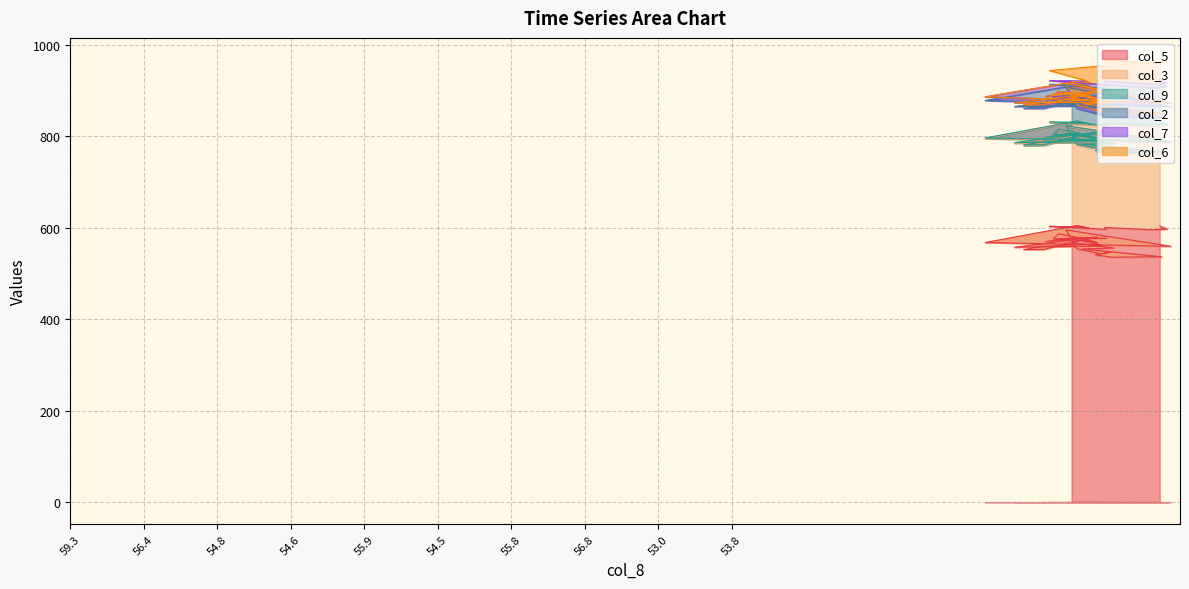

Reading left to right, what are all the values shown in this chart?

col_5: 0=603.5	1=596.8	2=595.2	3=600.2	4=596.1	5=602.7	6=600.8	7=598.0	8=604.6	9=567.3	10=559.2	11=594.9	12=567.8	13=579.7	14=569.3	15=576.9	16=567.6	17=575.5	18=557.0	19=559.6	20=566.8	21=553.8	22=542.8	23=546.4	24=540.5	25=535.3	26=536.2	27=553.2	28=555.4	29=563.3	30=558.9	31=551.9	32=552.1	33=572.8	34=560.7	35=573.7	36=586.6	37=575.3	38=576.3	39=577.5
col_3: 0=226.4	1=227.7	2=226.8	3=226.6	4=226.5	5=226.5	6=227.1	7=226.9	8=226.8	9=227.0	10=227.2	11=226.1	12=226.9	13=226.8	14=226.8	15=227.0	16=226.1	17=226.8	18=227.2	19=226.7	20=226.9	21=226.7	22=227.7	23=227.2	24=226.3	25=227.5	26=227.7	27=227.1	28=226.7	29=226.6	30=226.5	31=227.1	32=227.1	33=226.8	34=226.9	35=227.0	36=227.4	37=226.7	38=227.1	39=226.8
col_9: 0=1.8	1=1.9	2=1.7	3=1.9	4=1.7	5=1.7	6=1.7	7=1.7	8=1.6	9=1.6	10=1.6	11=1.5	12=1.5	13=1.6	14=1.5	15=1.5	16=1.6	17=1.6	18=1.6	19=1.5	20=1.5	21=1.5	22=1.5	23=1.5	24=1.5	25=1.6	26=1.5	27=1.5	28=1.5	29=1.6	30=1.5	31=1.5	32=1.5	33=1.6	34=1.6	35=1.5	36=1.5	37=1.5	38=1.5	39=1.5
col_2: 0=83.6	1=82.1	2=81.8	3=83.7	4=79.8	5=82.2	6=82.8	7=81.7	8=78.5	9=81.8	10=76.6	11=84.3	12=78.1	13=82.2	14=81.3	15=81.2	16=78.5	17=78.5	18=78.8	19=78.2	20=80.8	21=78.1	22=74.5	23=78.2	24=81.4	25=76.3	26=76.2	27=81.0	28=82.0	29=78.8	30=79.0	31=79.8	32=79.7	33=79.4	34=80.3	35=78.8	36=74.6	37=74.2	38=71.6	39=74.0
col_7: 0=7.9	1=7.9	2=7.9	3=7.9	4=7.9	5=7.9	6=7.9	7=7.9	8=7.9	9=7.9	10=7.9	11=7.9	12=7.9	13=7.9	14=7.9	15=7.9	16=7.9	17=7.9	18=7.9	19=7.9	20=7.9	21=7.9	22=7.9	23=7.9	24=7.9	25=7.9	26=7.9	27=7.9	28=7.9	29=7.9	30=7.9	31=7.9	32=7.9	33=7.9	34=7.9	35=7.9	36=7.9	37=7.9	38=7.9	39=7.9
col_6: 0=39.5	1=45.9	2=45.9	3=45.9	4=42.4	5=22.0	6=1.9	7=0.0	8=0.0	9=0.0	10=0.0	11=0.0	12=0.0	13=0.0	14=0.0	15=0.0	16=0.0	17=0.0	18=0.0	19=0.0	20=0.0	21=0.0	22=0.0	23=0.0	24=0.0	25=0.0	26=0.0	27=0.0	28=0.0	29=0.0	30=0.0	31=0.0	32=0.0	33=0.0	34=0.0	35=0.0	36=0.0	37=5.3	38=12.4	39=29.9